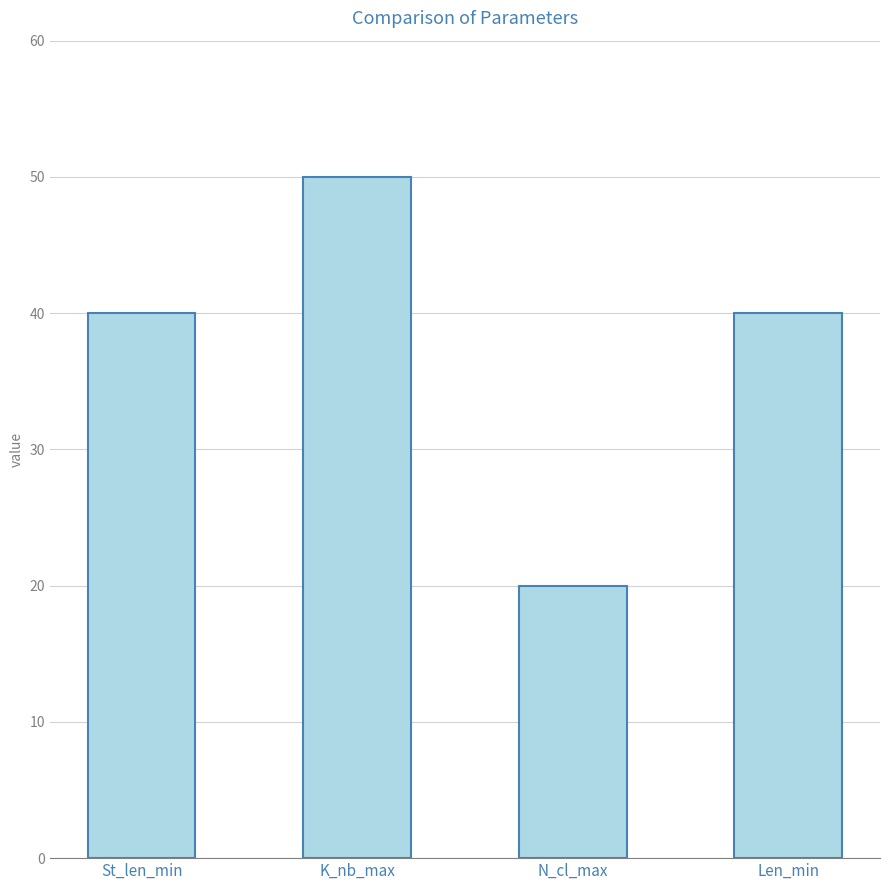

What position from the right is St_len_min?

4